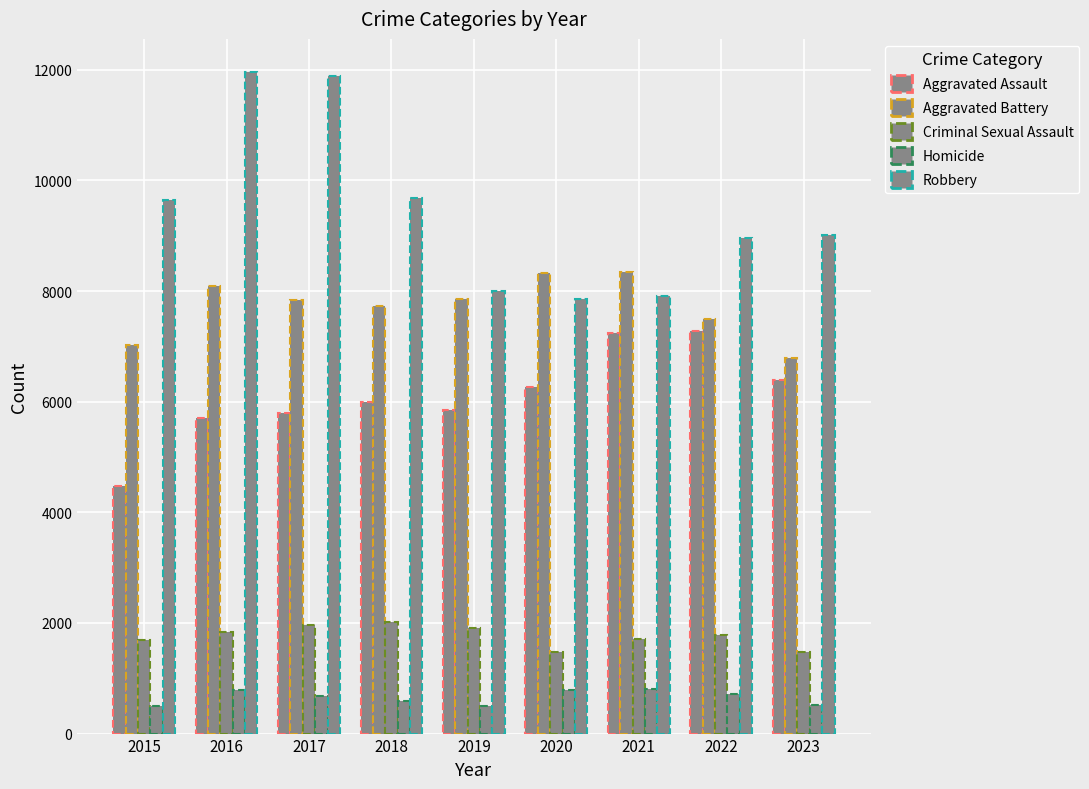

At which category is the sum across all series the highest?

2016